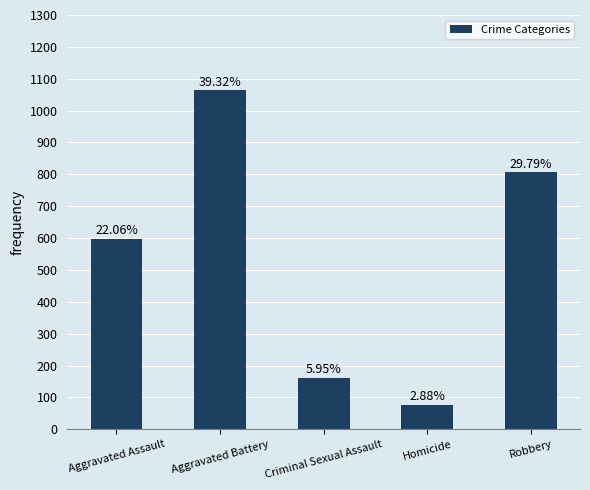

Which label corresponds to the smallest value in the chart?

Homicide